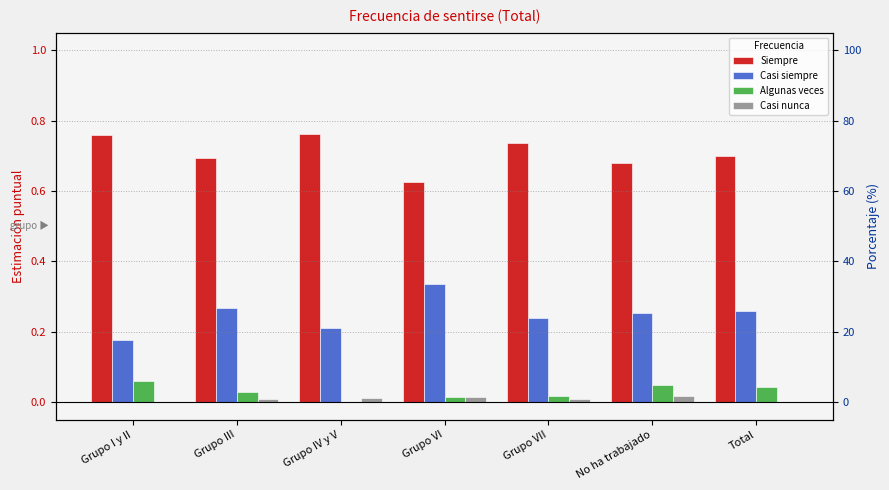

What is the label of the 1st bar from the left?

Grupo I y II